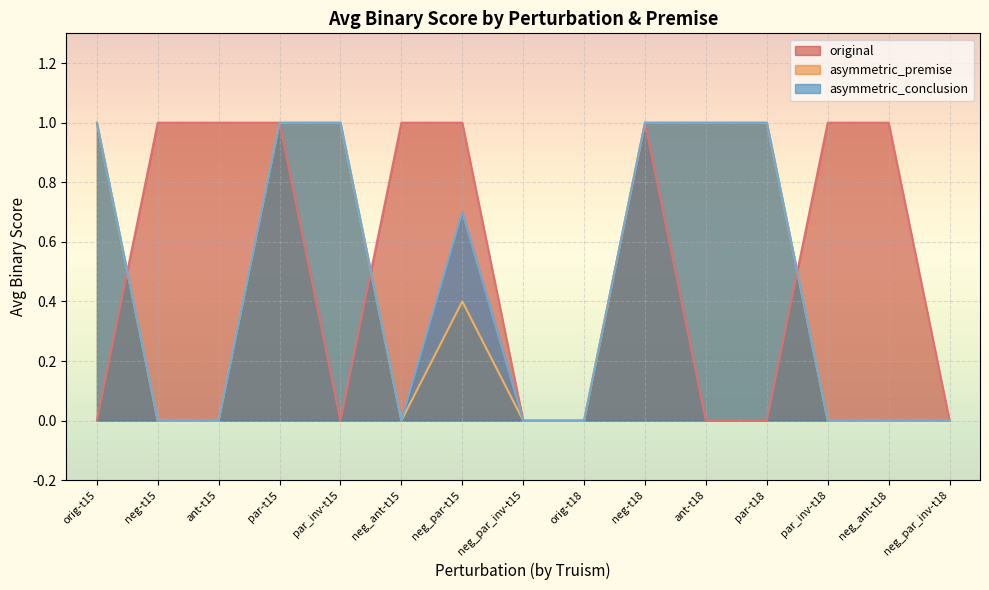

Is the value of asymmetric_conclusion at neg_par_inv-t15 greater than the value of original at par_inv-t18?

No